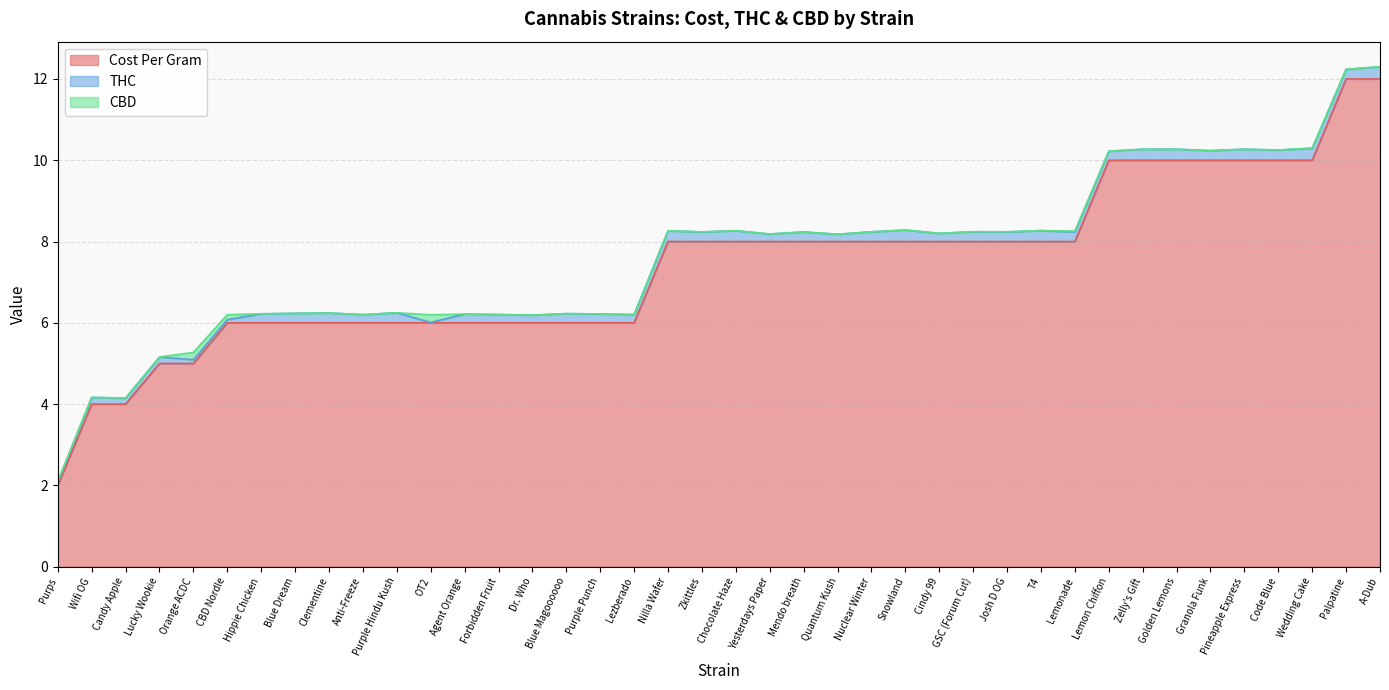

The value of THC at Purps is 0.2. True or false?

False